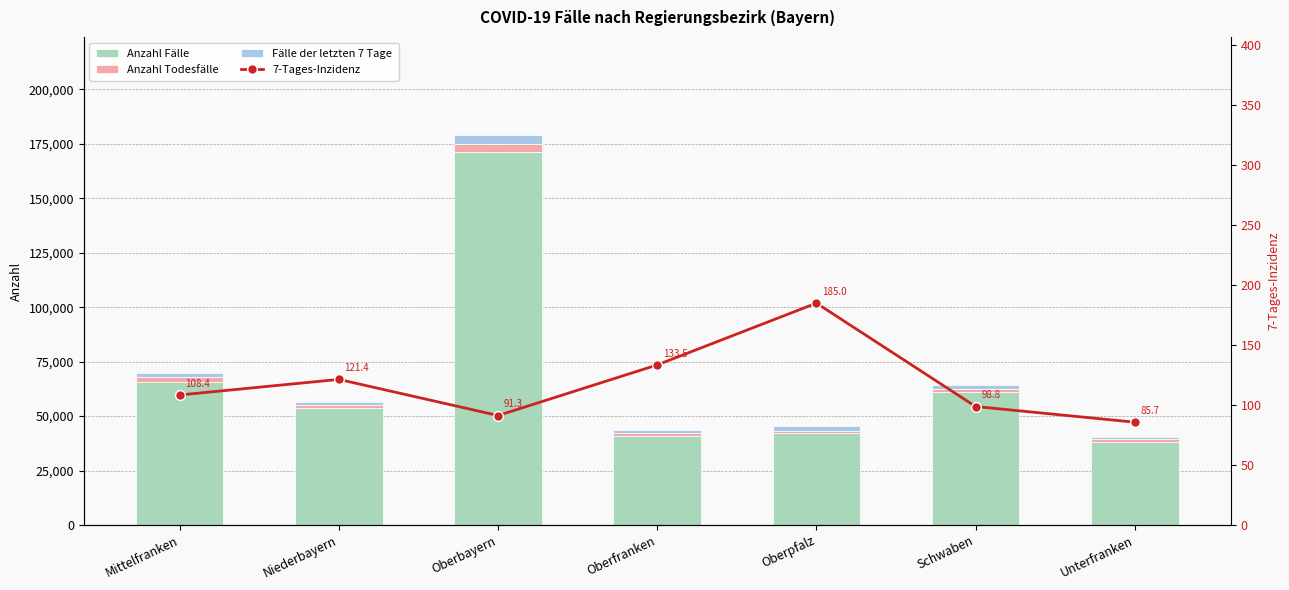

True or false: Anzahl Fälle has a value of 42075.0 at Oberpfalz.

True